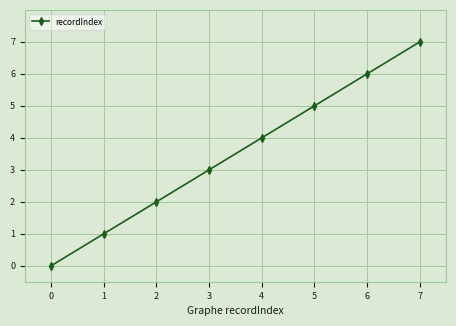

True or false: there are more than 2 points higher than both neighbors.

False